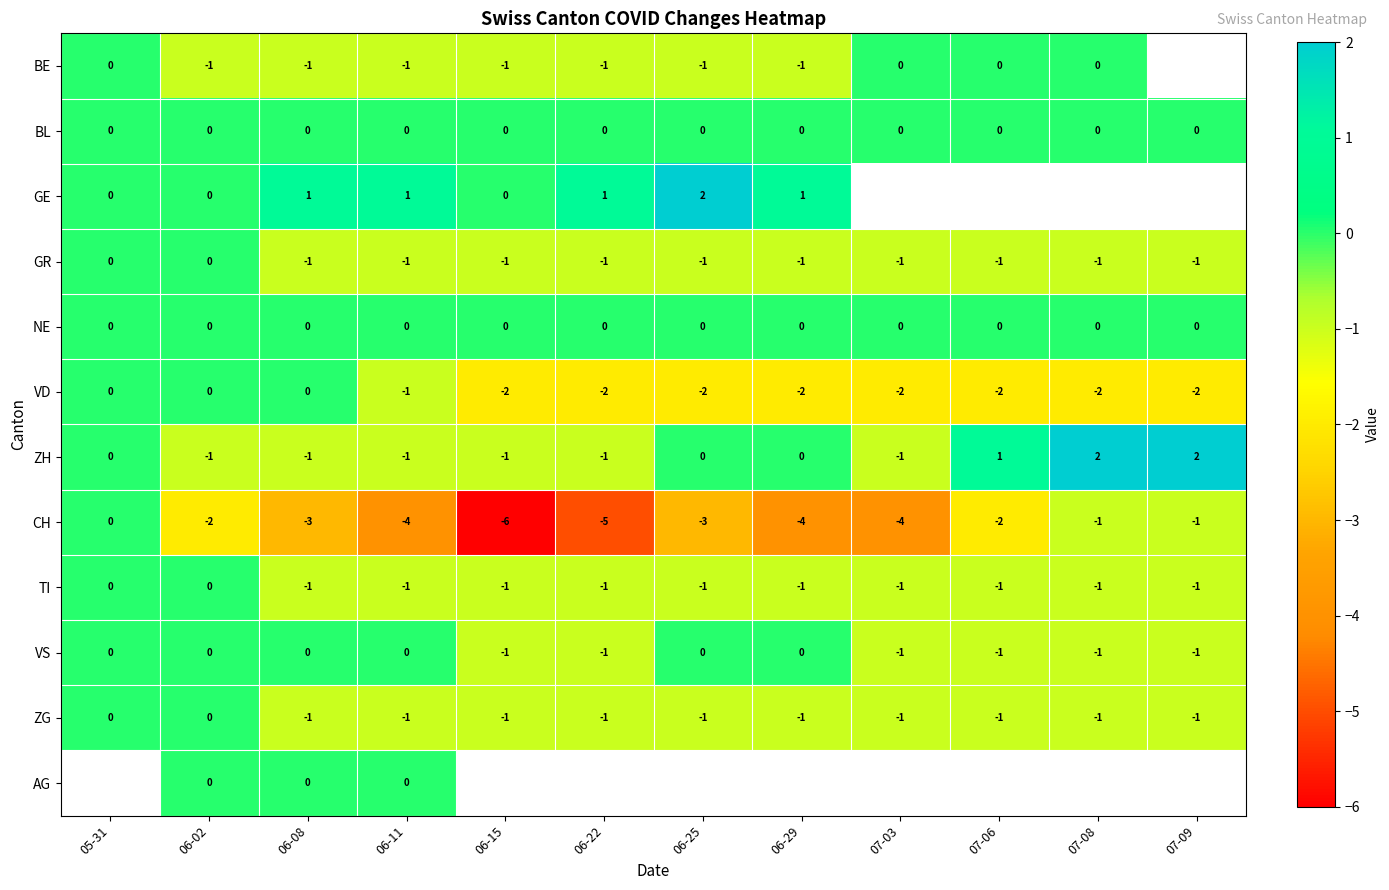

How many series are shown in this chart?

12